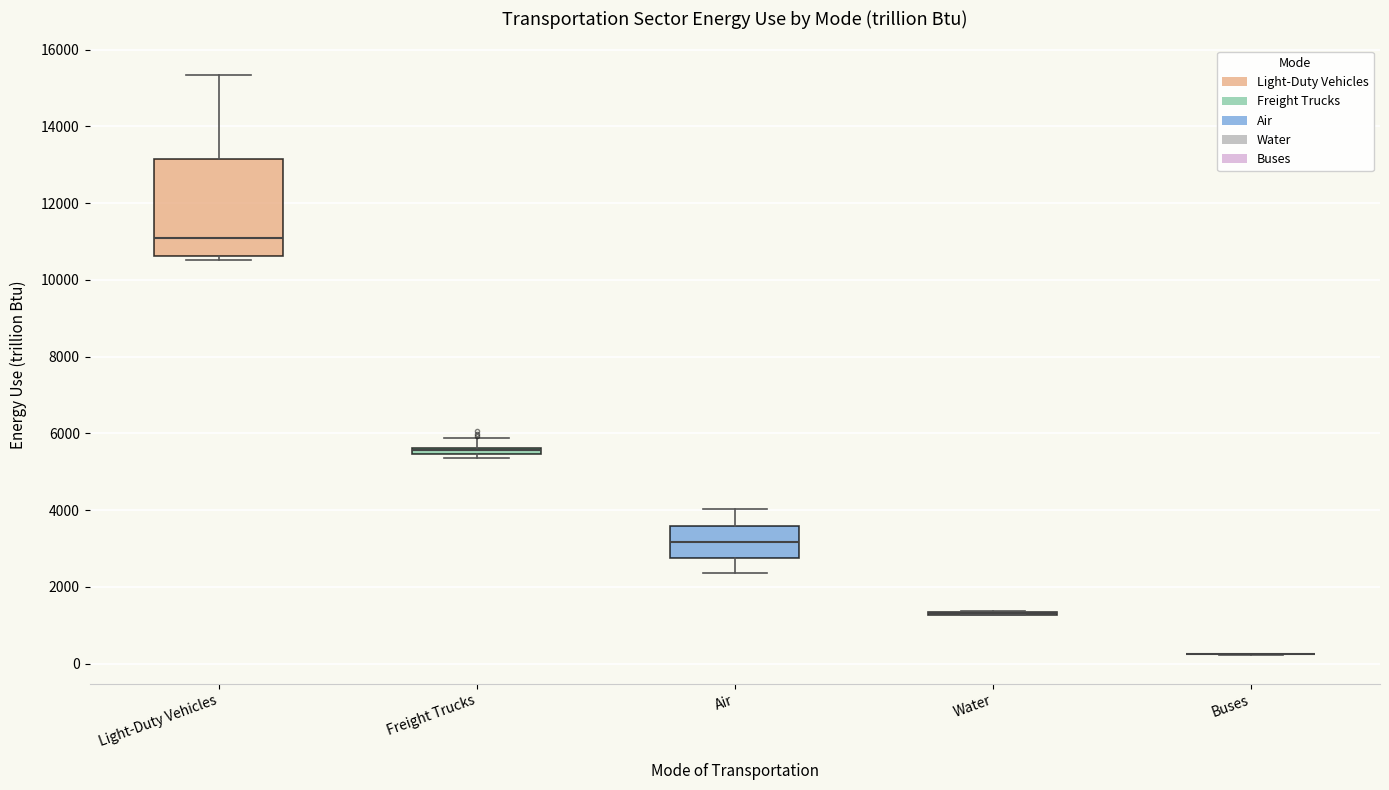

Where does the upper whisker of the box for Air end on the y-axis? The values are not printed on the chart, so give them approximately, as read against the axis.

4000